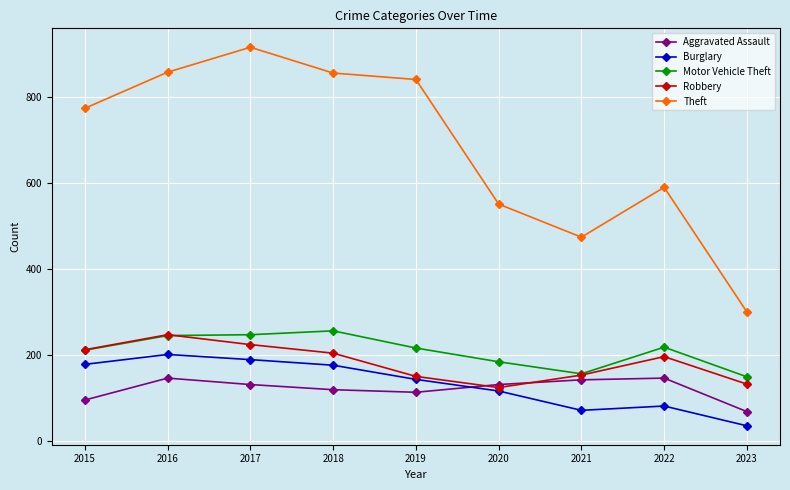

Which series has the largest range (max minus min)?

Theft